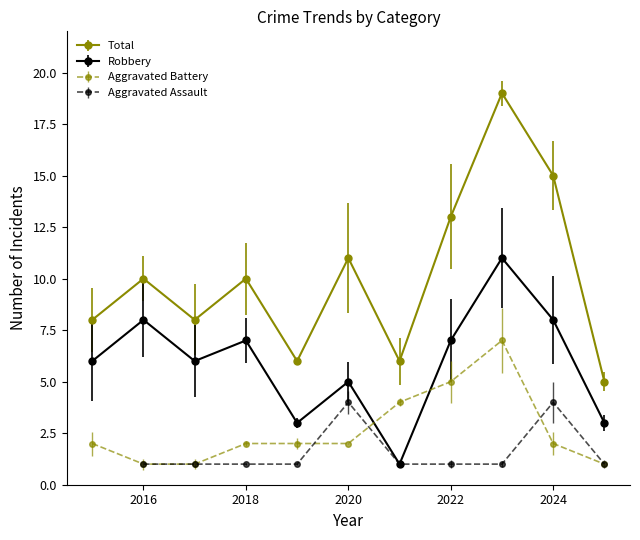

What is the maximum value for Total?

19